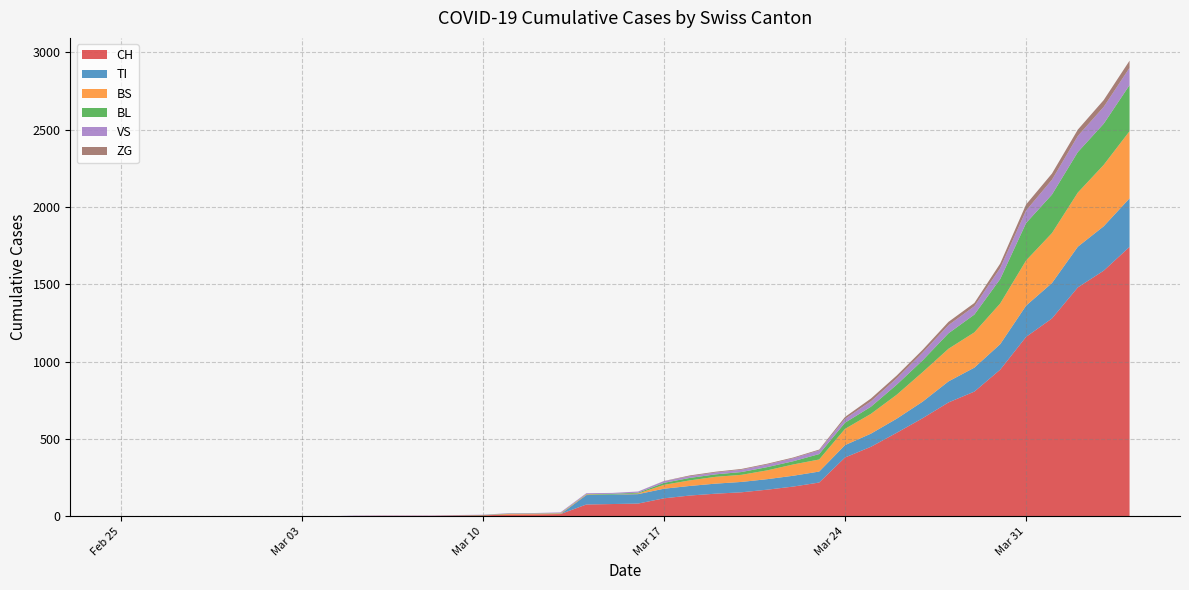

Reading right to left, what are all the values shown in this chart?

CH: 1742	1588	1480	1279	1160	948	806	736	634	540	449	380	218	192	172	155	146	134	116	82	79	76	14	12	11	6	5	3	3	3	2	0	0	0	0	0	0	0	0	0
VS: 112	109	104	96	81	71	54	53	50	41	35	25	24	19	17	15	12	11	11	8	6	6	5	3	3	2	2	2	2	2	2	0	0	0	0	0	0	0	0	0
TI: 314	287	263	229	202	165	155	136	107	91	85	80	71	70	68	67	65	62	62	61	61	61	0	0	0	0	0	0	0	0	0	0	0	0	0	0	0	0	0	0
BS: 434	397	350	323	292	263	228	211	191	155	128	105	78	73	57	46	44	36	25	4	0	4	4	4	4	0	0	0	0	0	0	0	0	0	0	0	0	0	0	0
BL: 298	266	262	249	242	158	115	100	76	65	46	40	35	21	21	18	16	16	13	5	5	2	2	2	2	2	1	0	0	0	0	0	0	0	0	0	0	0	0	0
ZG: 46	44	41	40	39	29	21	21	18	18	18	12	5	5	5	5	5	5	1	0	0	0	0	0	0	0	0	0	0	0	0	0	0	0	0	0	0	0	0	0